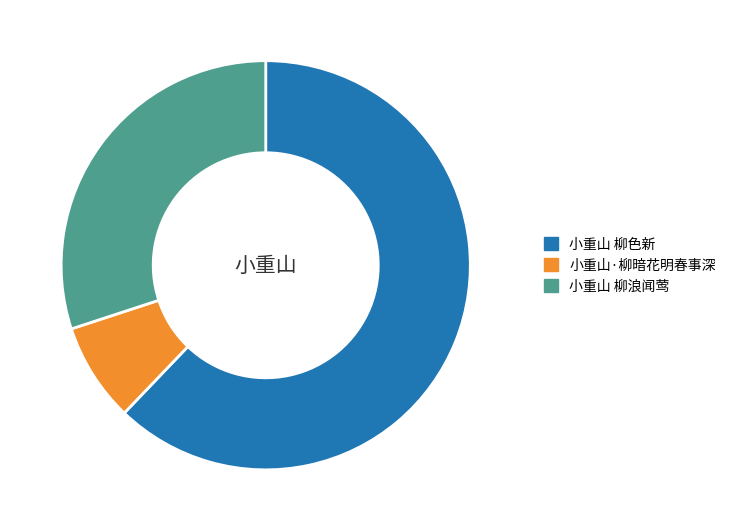

How many slices are in this pie chart?

3